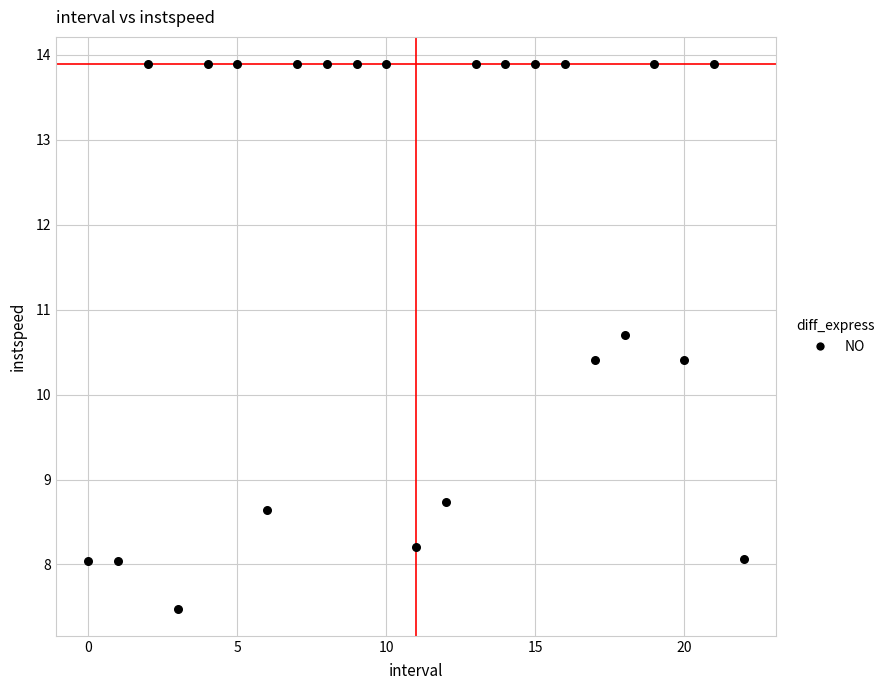

How many points are shown in the scatter plot?

23